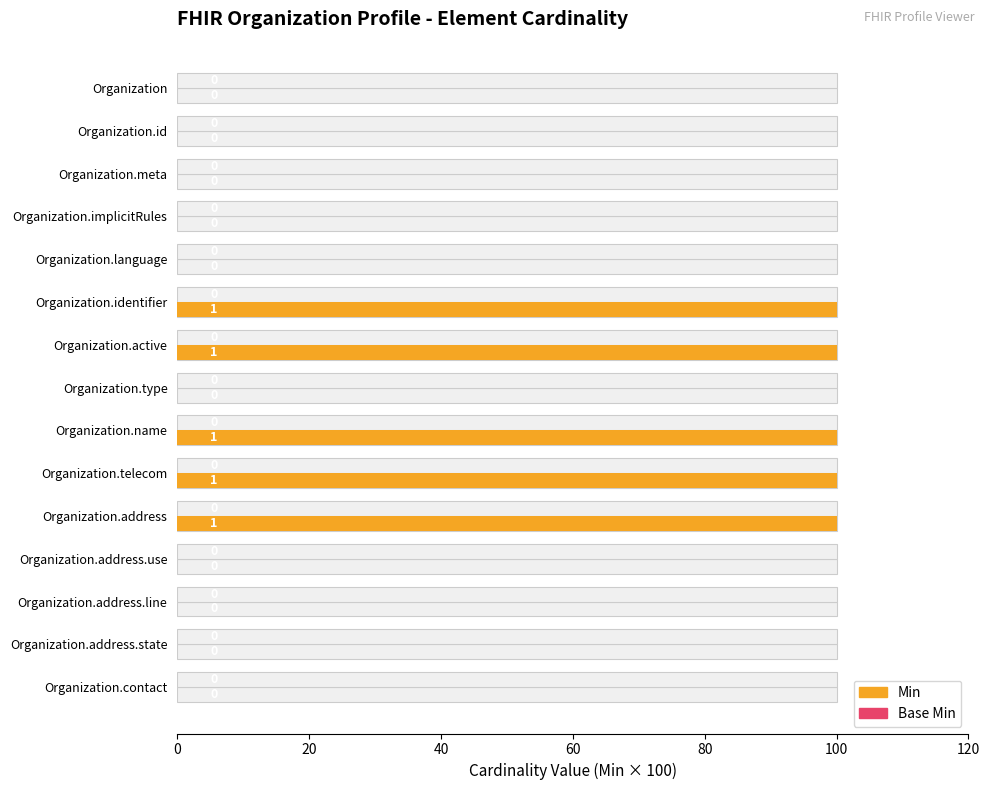

Which series has the widest spread of values?

Min